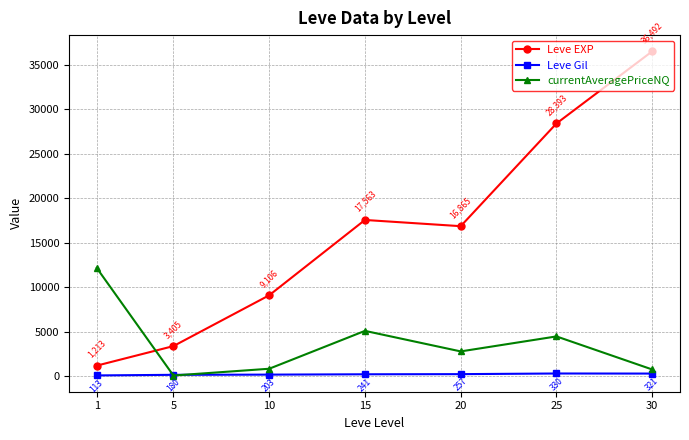

How many lines are shown in the chart?

3